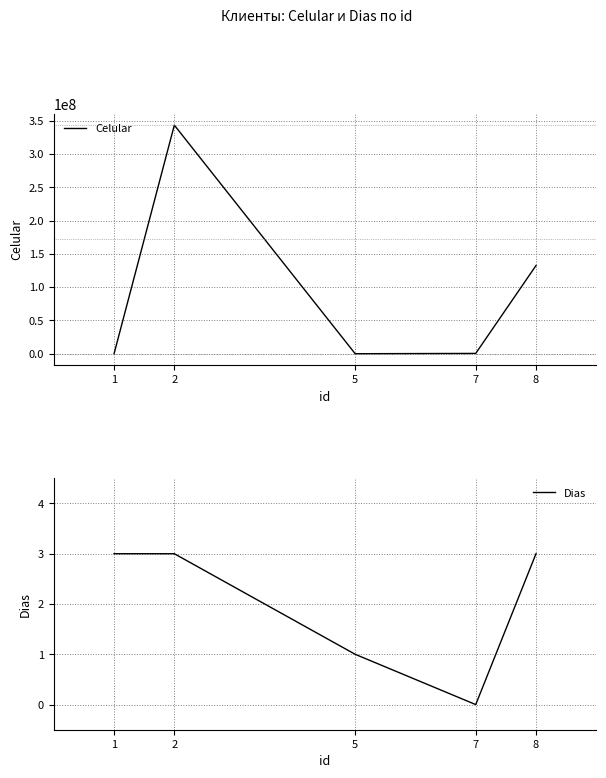

Does the chart display data point markers on the line(s)?

No